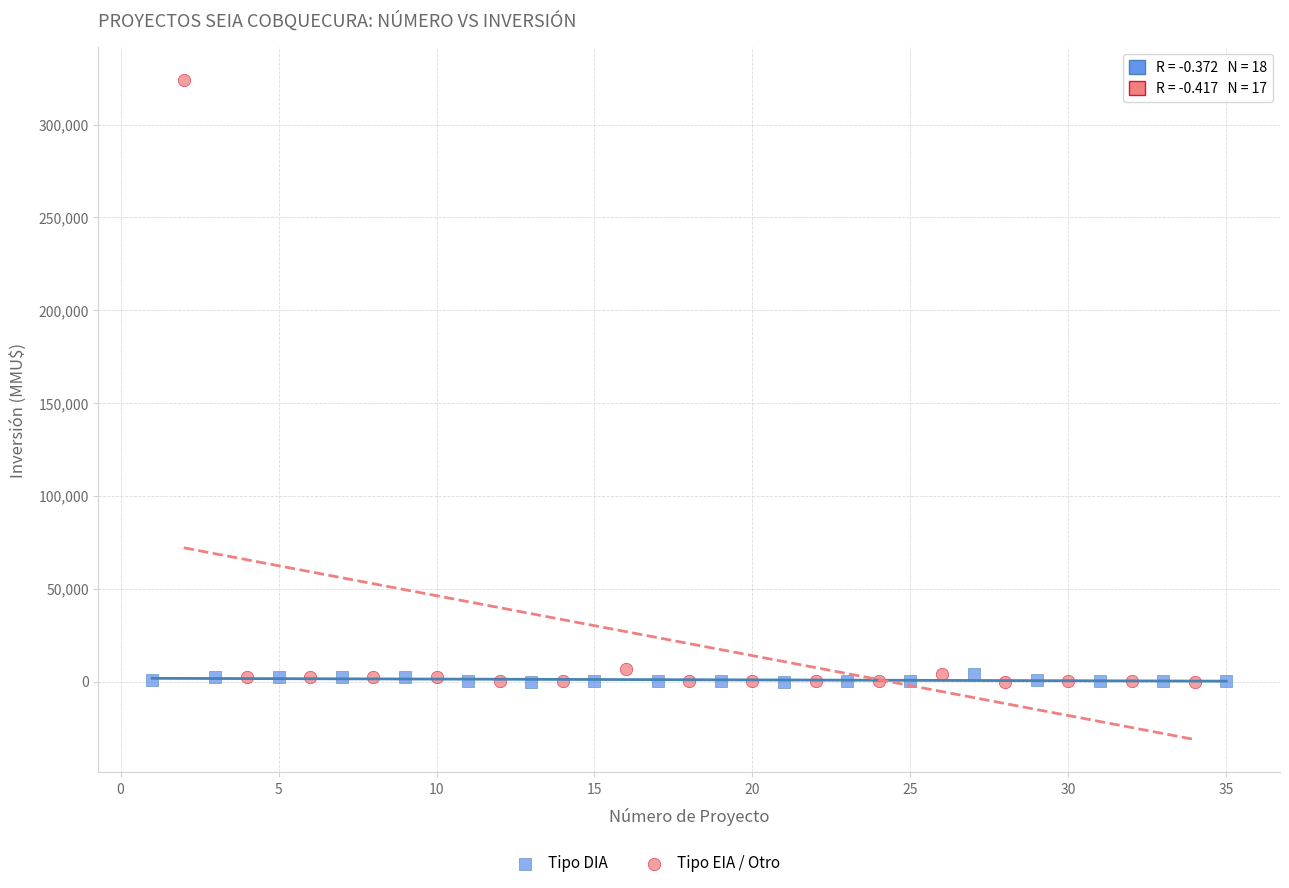

Which series reaches the maximum Y coordinate?

Tipo EIA / Otro